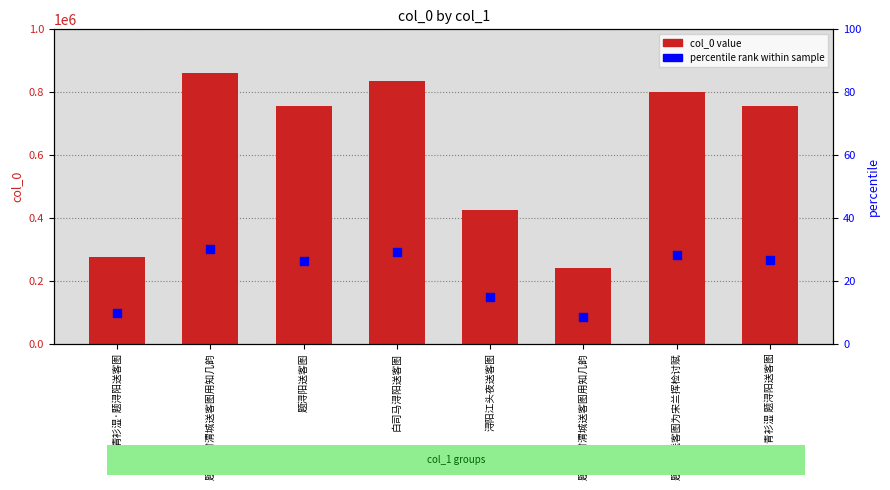

Which series has the largest Y range (max minus min)?

col_0